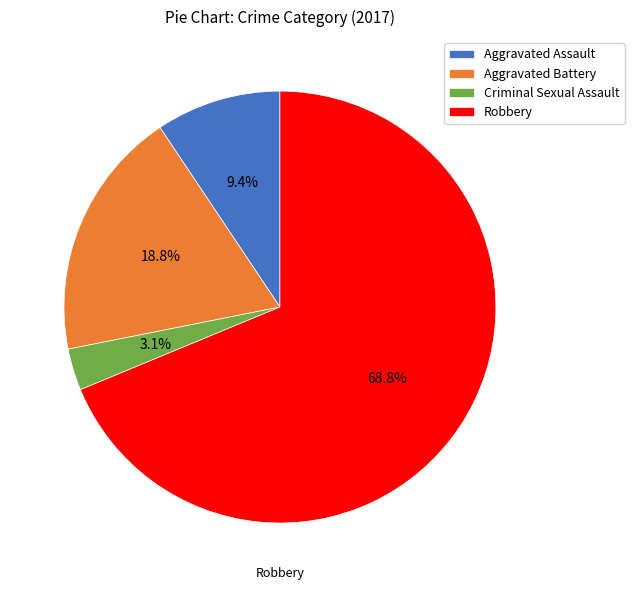

Which category has the biggest portion of the pie?

Robbery